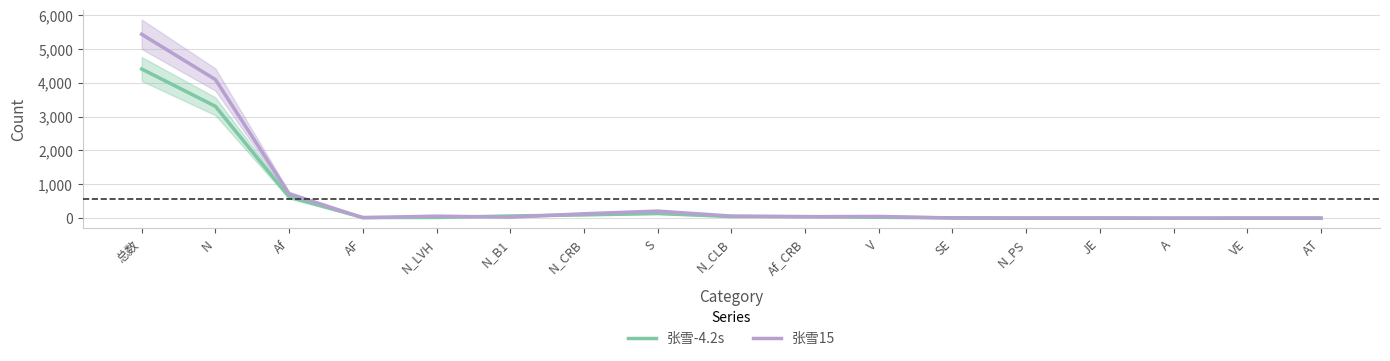

Where is the first local minimum for 张雪-4.2s?

AF